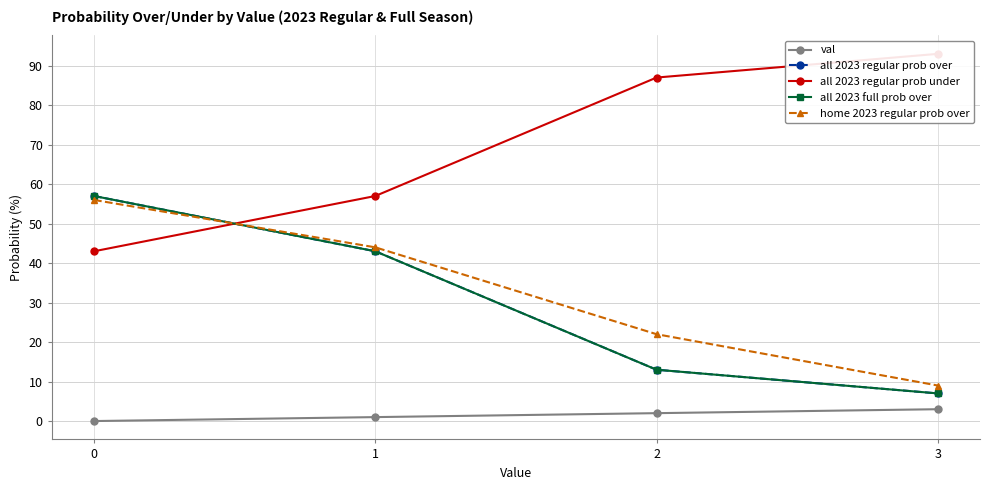

Between 1 and 0, which is larger?

1